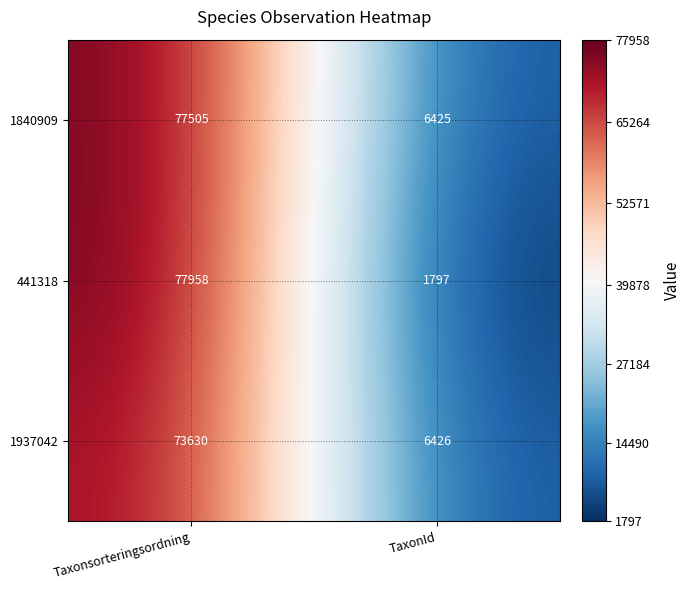

Is it true that 1937042 equals 50130 at Taxonsorteringsordning?

False